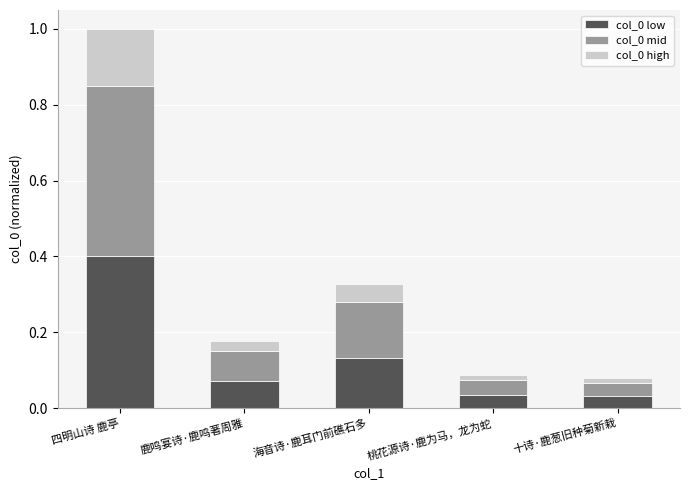

What is the difference between the col_0 low values at 海音诗·鹿耳门前礁石多 and 四明山诗 鹿亭?

0.3